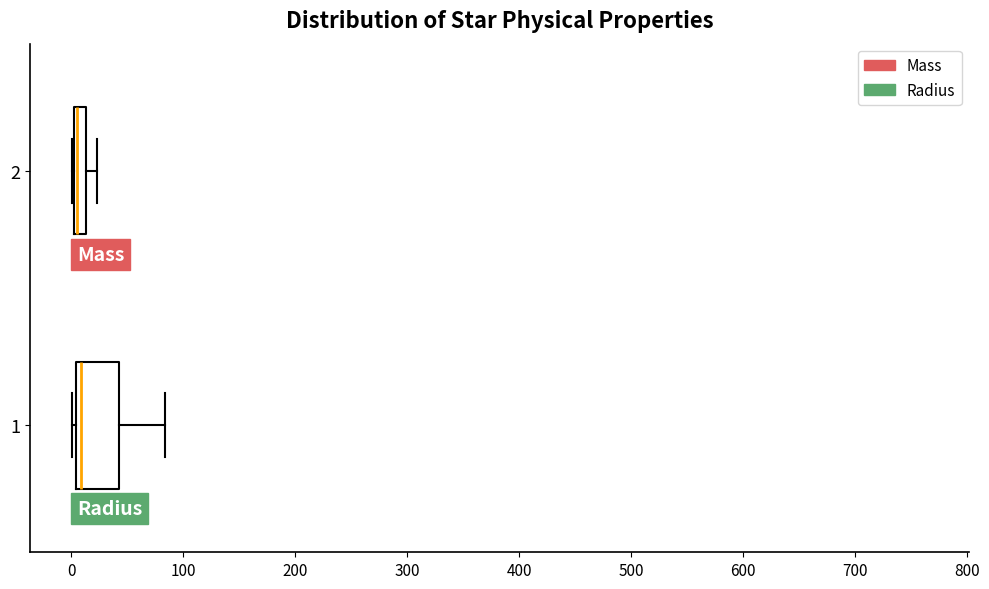

Where is the left edge of the box at y = 2 on the x-axis? The values are not printed on the chart, so give them approximately, as read against the axis.

0